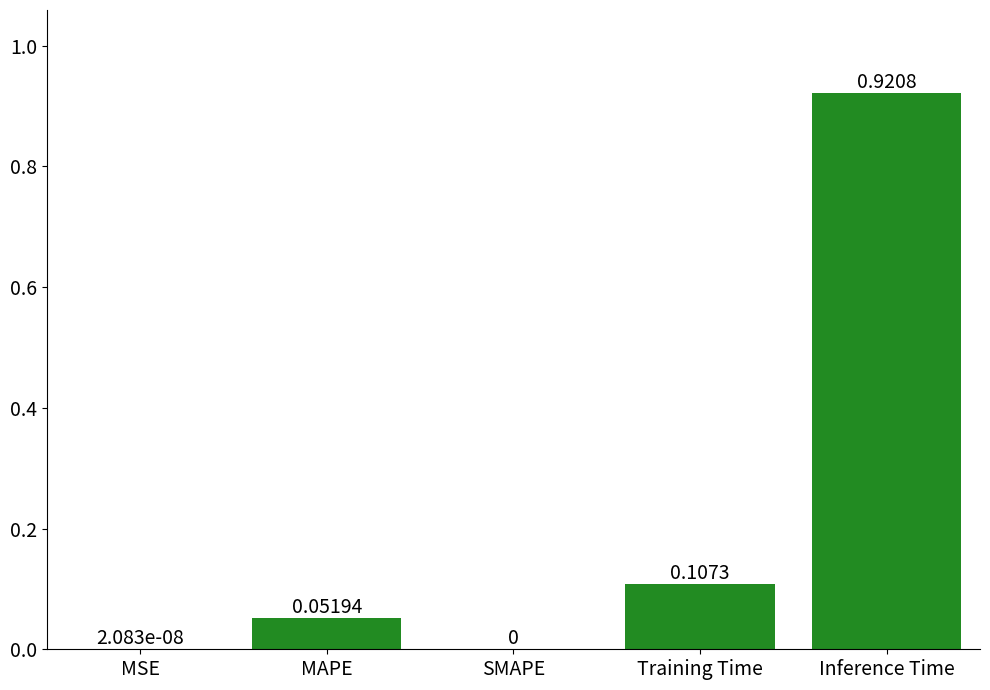

Which label corresponds to the largest value in the chart?

Inference Time